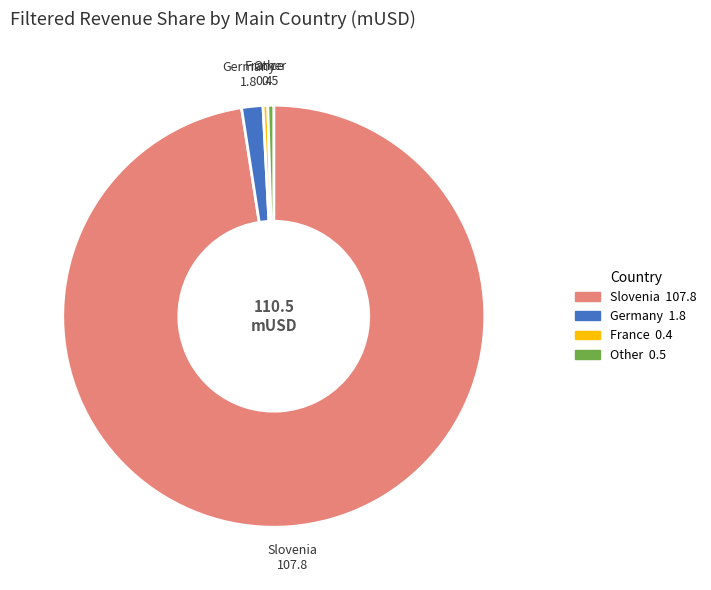

Is the sum of Slovenia and Other greater than half?

Yes